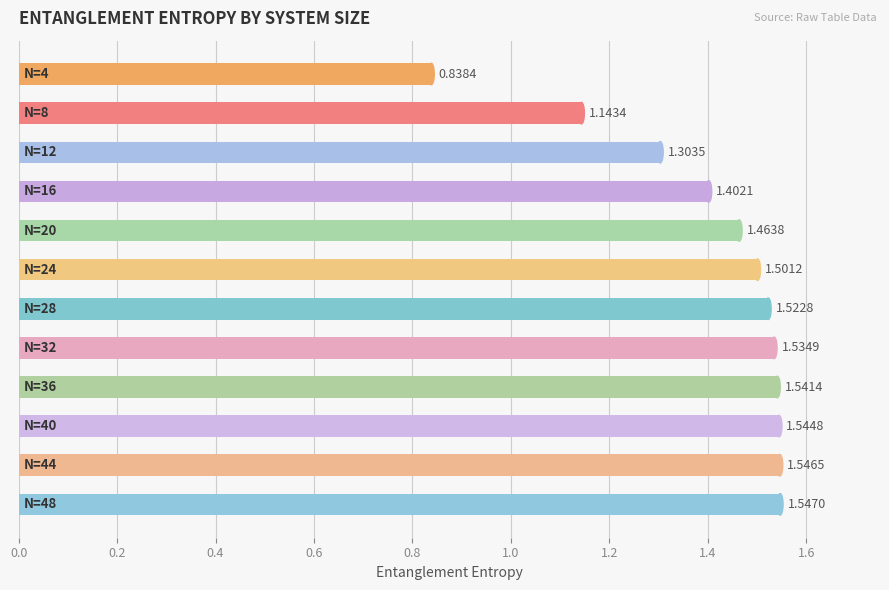

What is the difference between the second highest and minimum values?

0.7